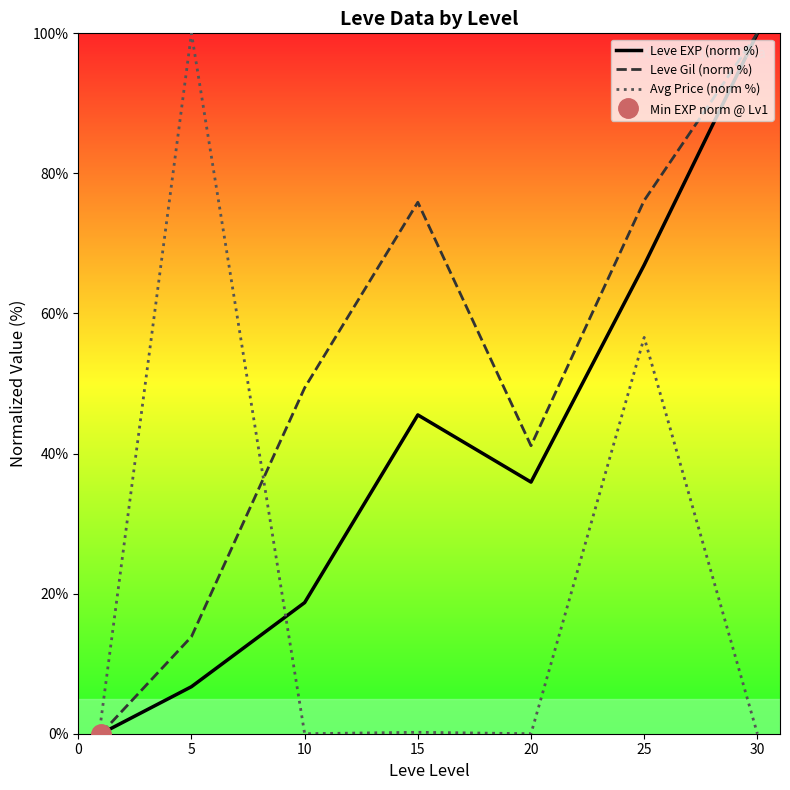

True or false: Leve Gil (norm %) and Leve EXP (norm %) cross at least once.

False